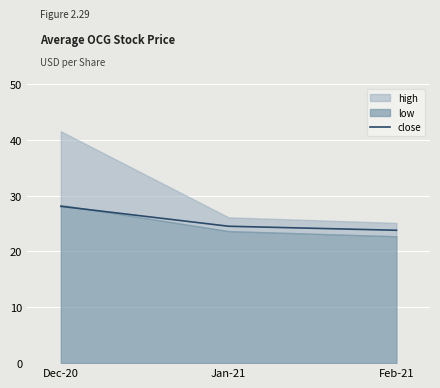

How many categories are shown in the chart?

3